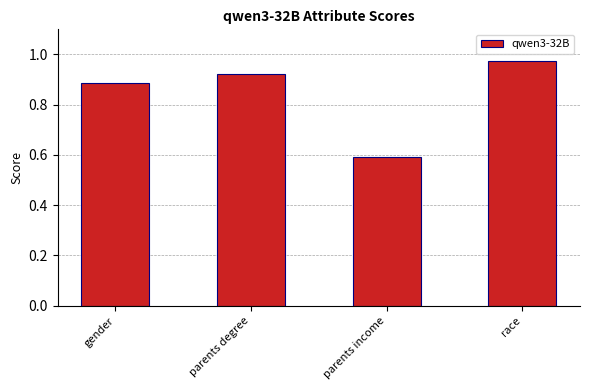

What is the difference between the maximum and second lowest values?

0.1